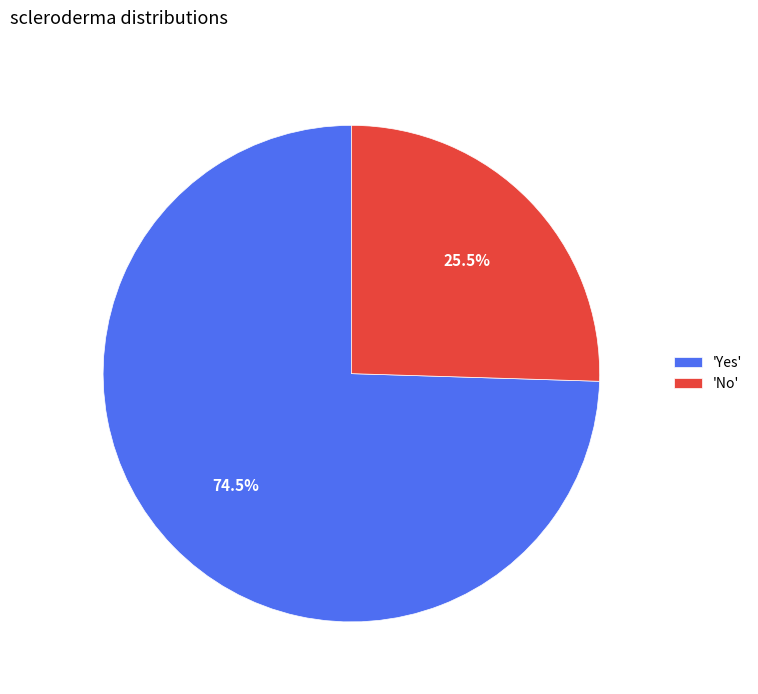

To the nearest percent, what is the difference between the largest and smallest slice percentages?

49%